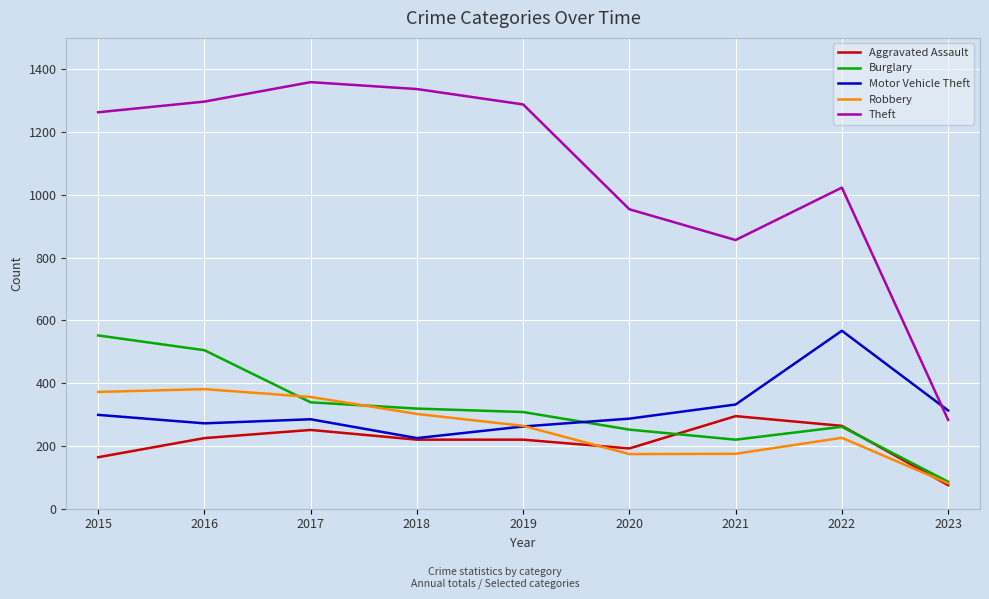

Read the Aggravated Assault value at 2018.

220